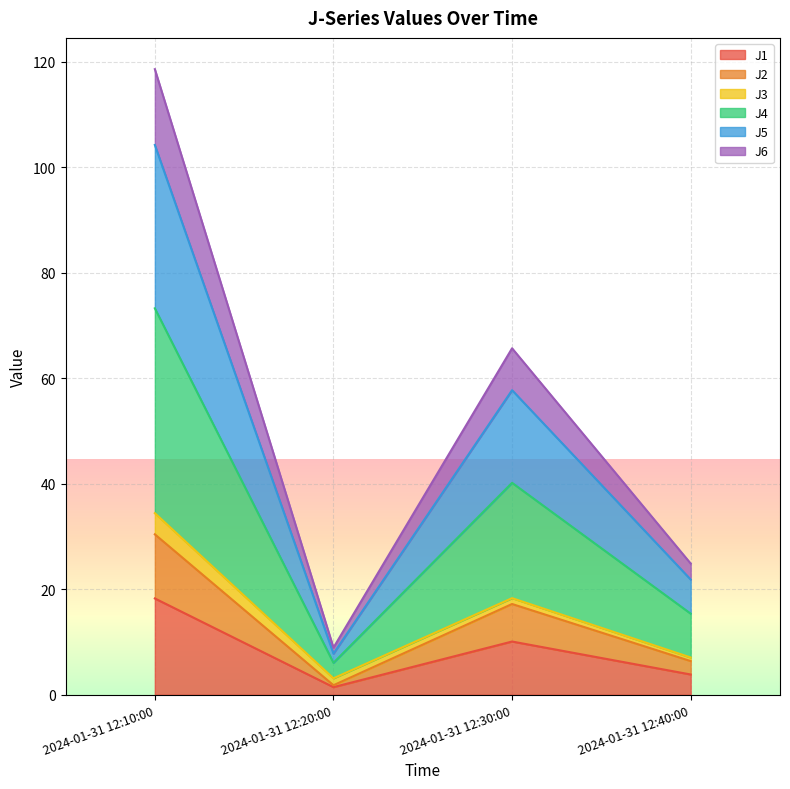

At how many categories does at least one series exceed 106?

1